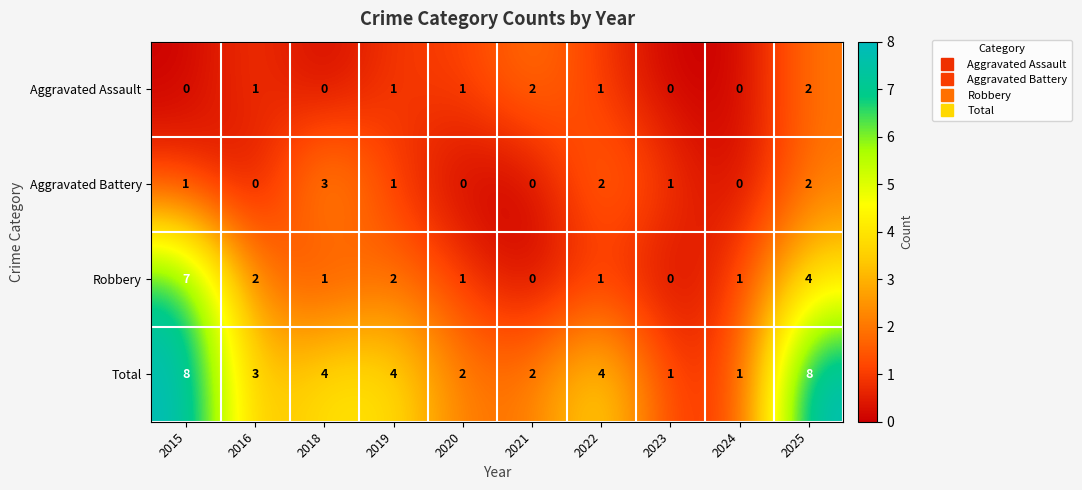

Between 2015 and 2025, which series saw the biggest shift?

Robbery